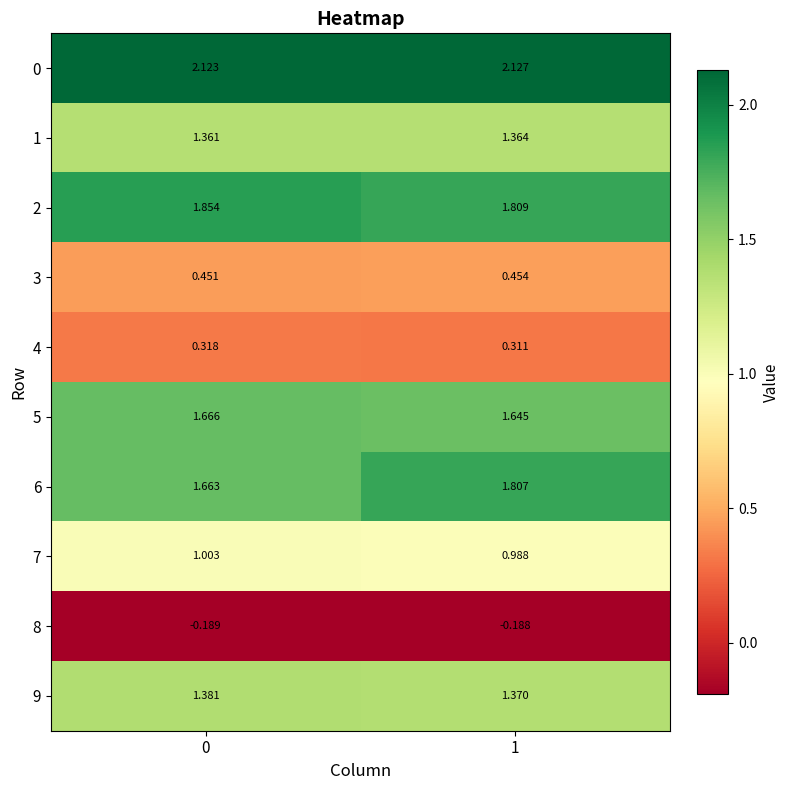

Between 0 and 1, which is larger?

1